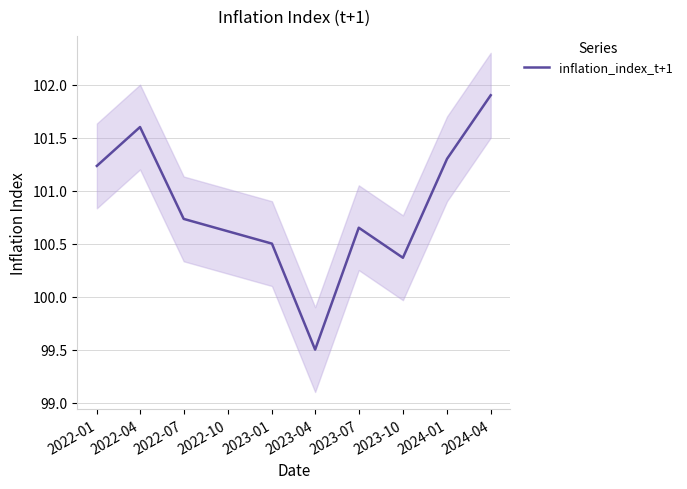

Where is the first local maximum?

2022-04